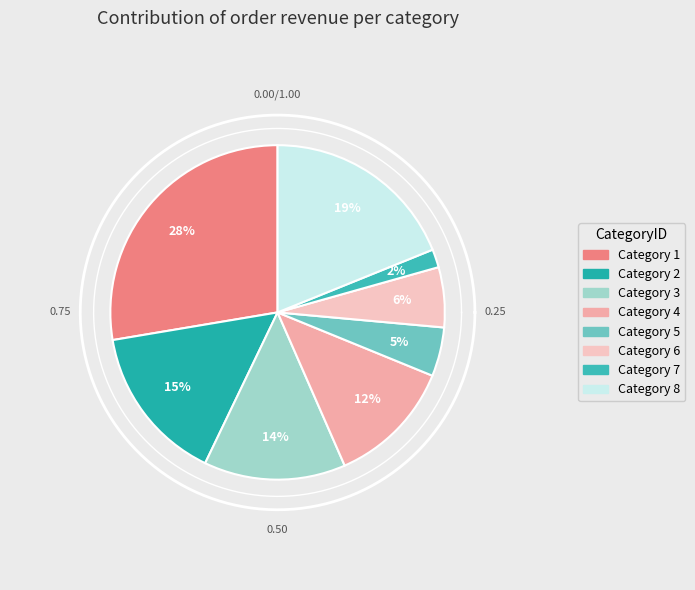

How many slices are in this pie chart?

8